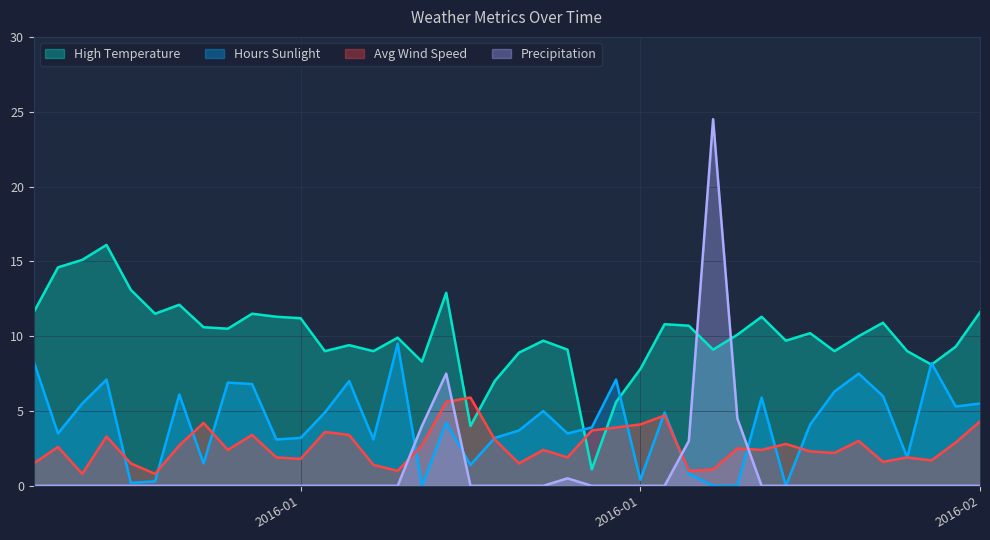

True or false: avg_wind_speed has more than 0 points higher than both neighbors.

True